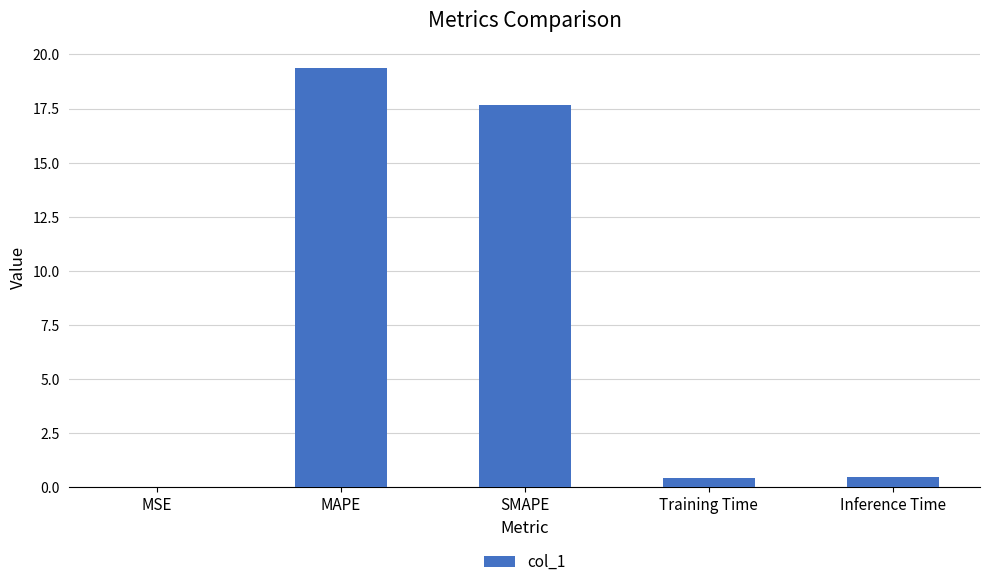

What is the change in value from MSE to Inference Time?

+0.5